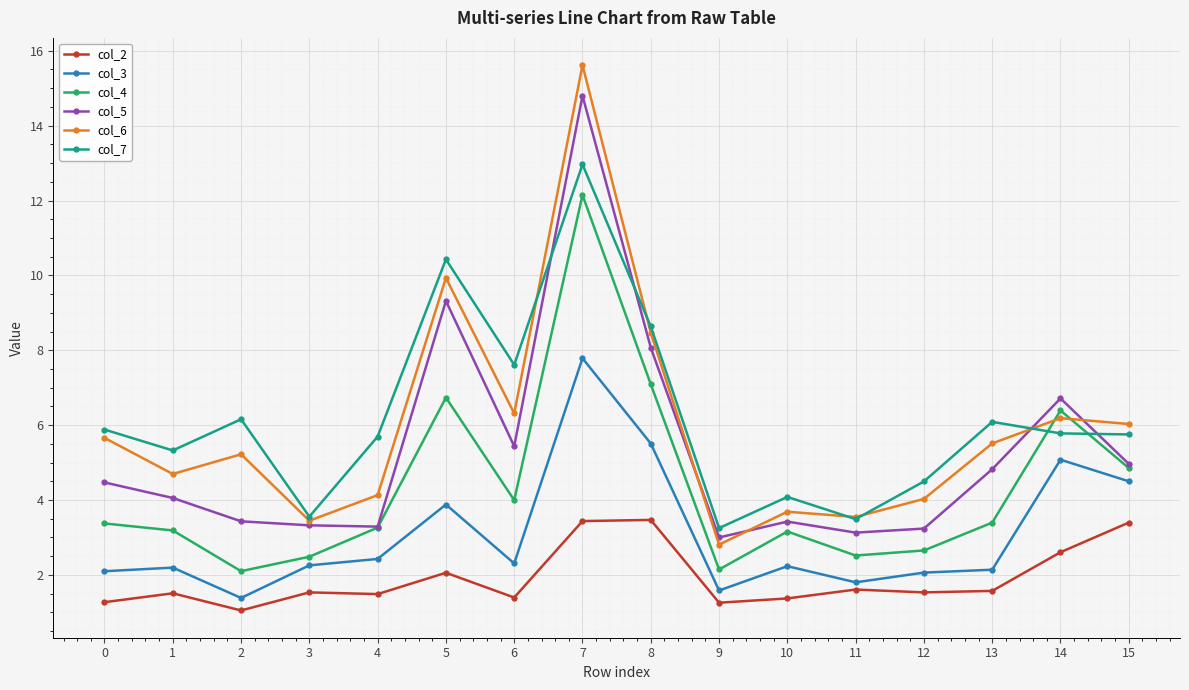

What is the lowest value of the col_2 series?

1.0